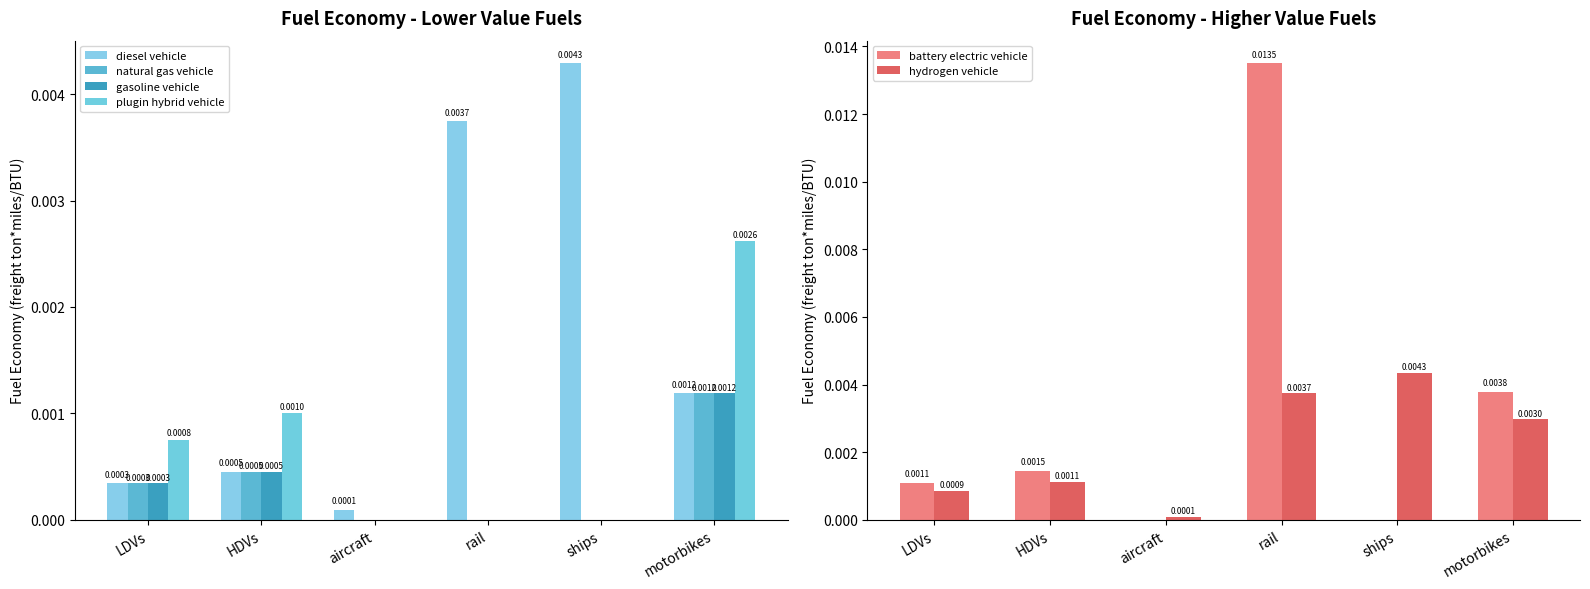

Is the value of hydrogen vehicle at LDVs greater than the value of battery electric vehicle at motorbikes?

No